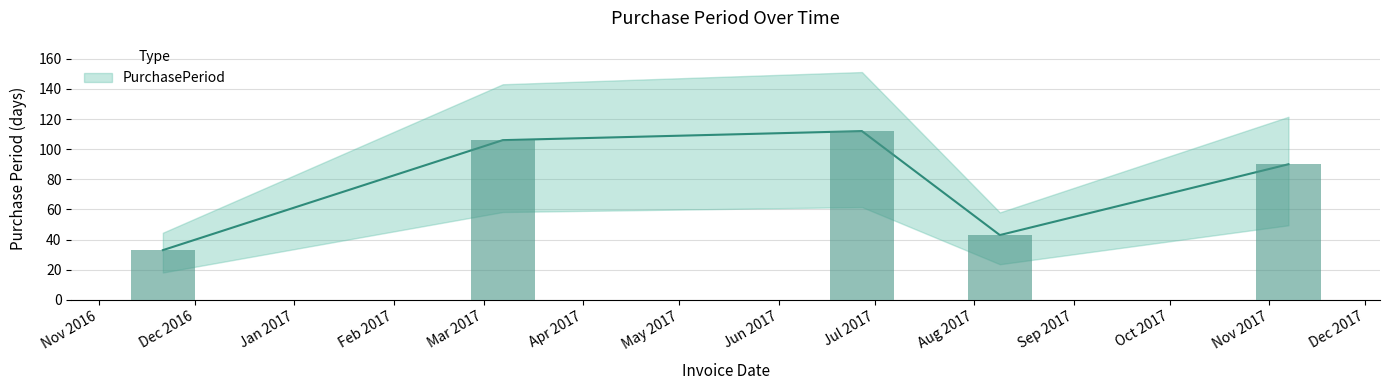

How many bars are there in total?

5